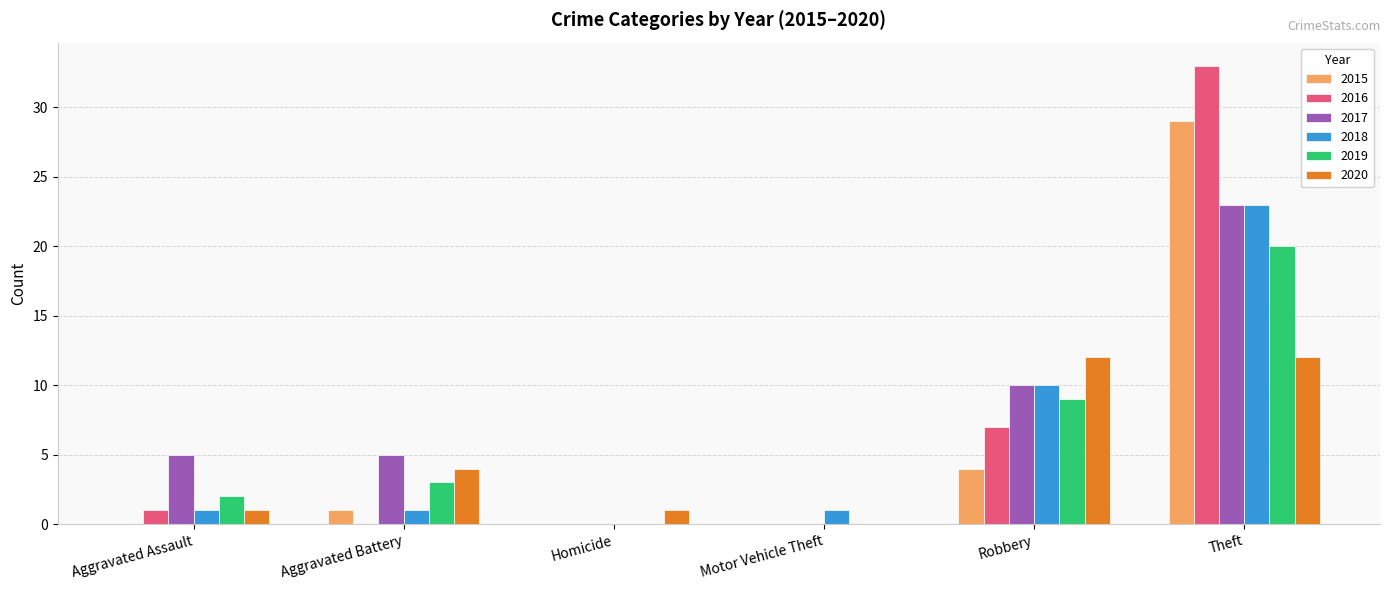

What is the difference between the 2016 values at Aggravated Assault and Aggravated Battery?

1